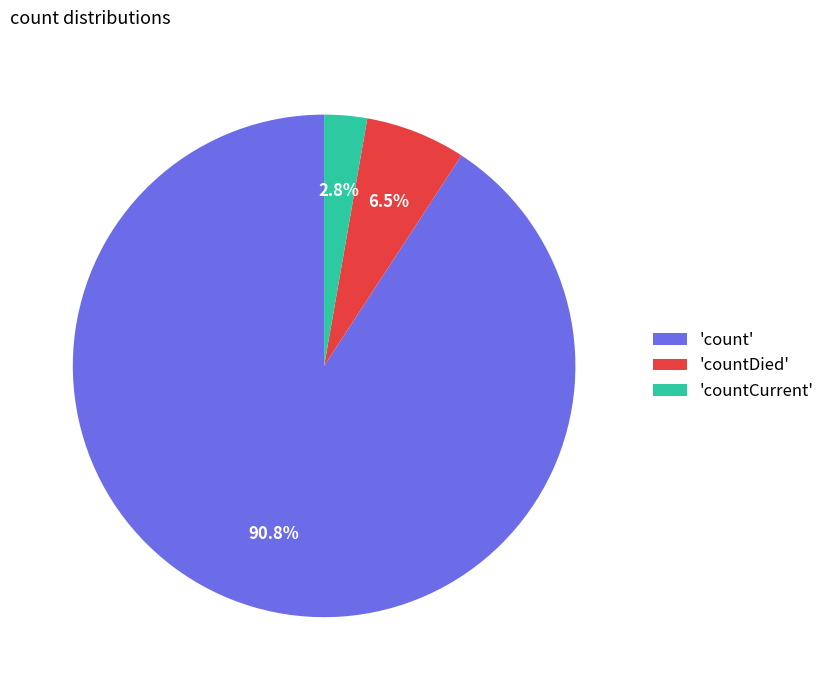

How many slices are in this pie chart?

3